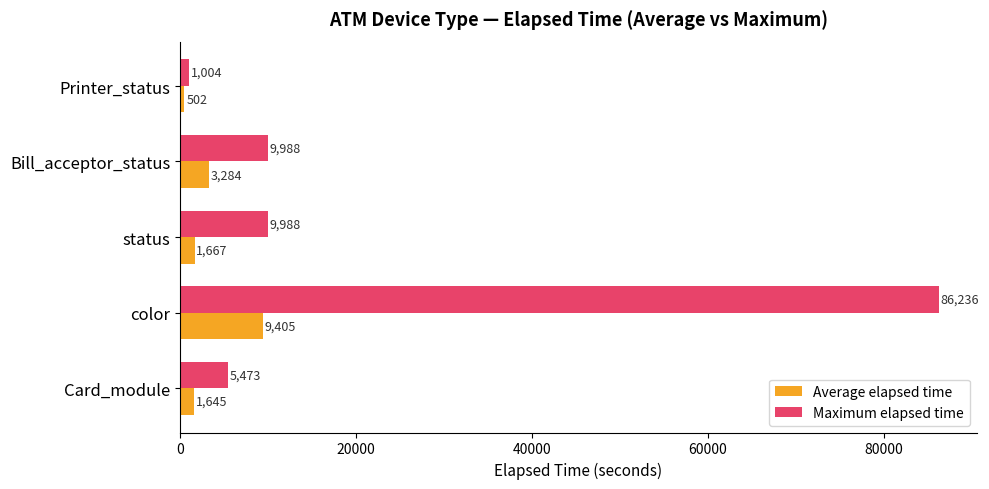

True or false: Average elapsed time has a value of 502.0 at Printer_status.

True